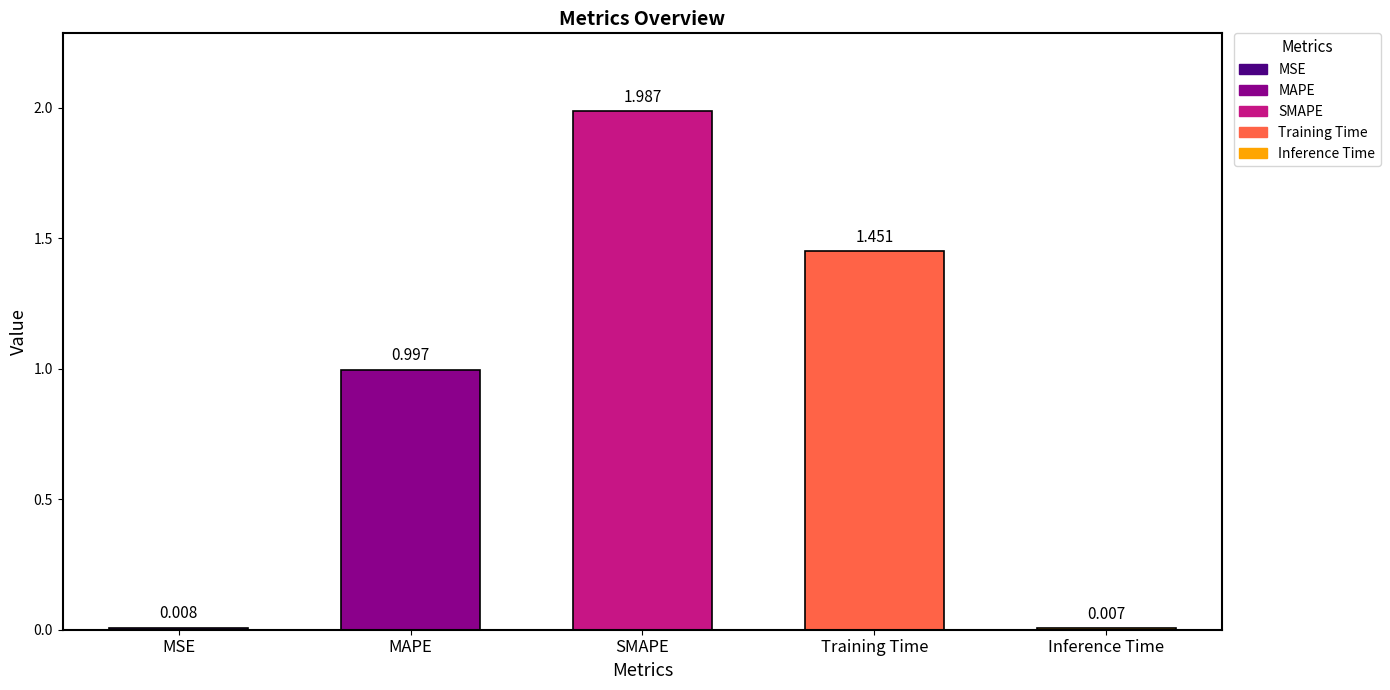

What is the sum of the values at SMAPE and Training Time?

3.4